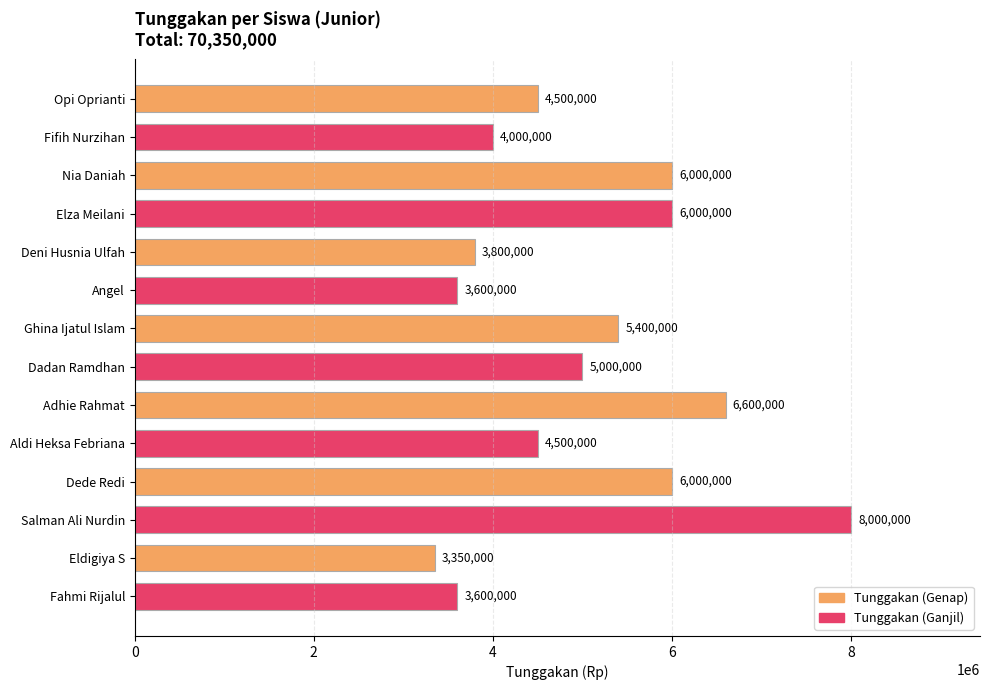

What value does the data have at Aldi Heksa Febriana, to the nearest 100?

4500000